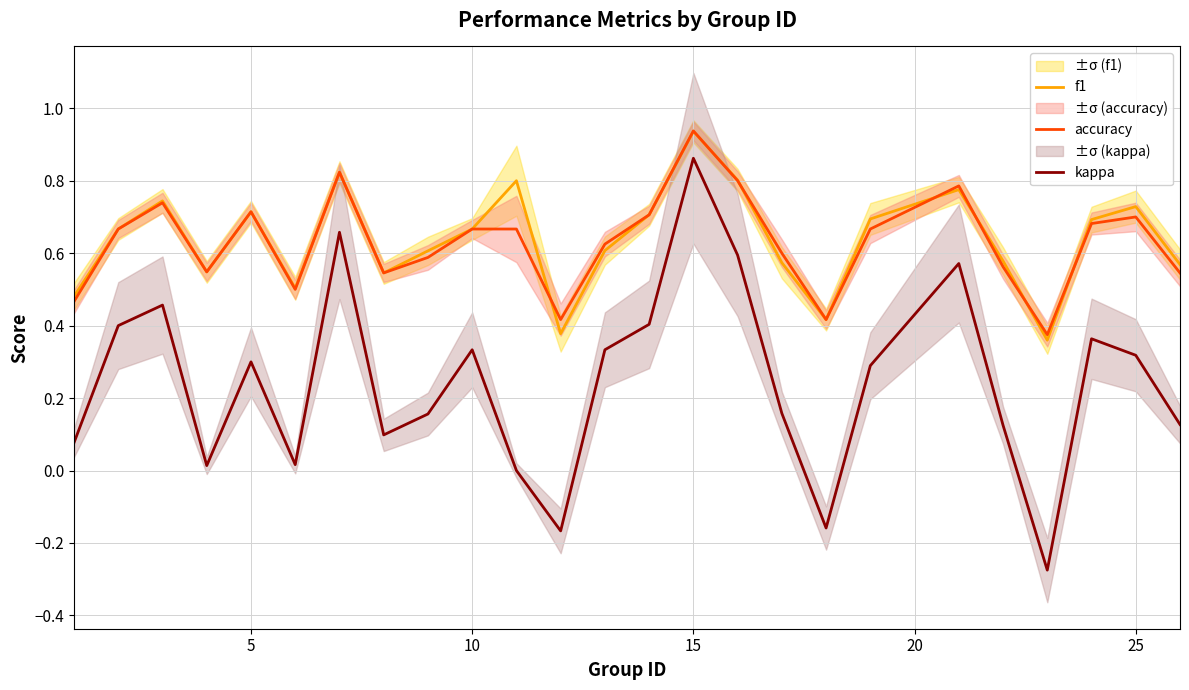

True or false: kappa and accuracy intersect in this chart.

False